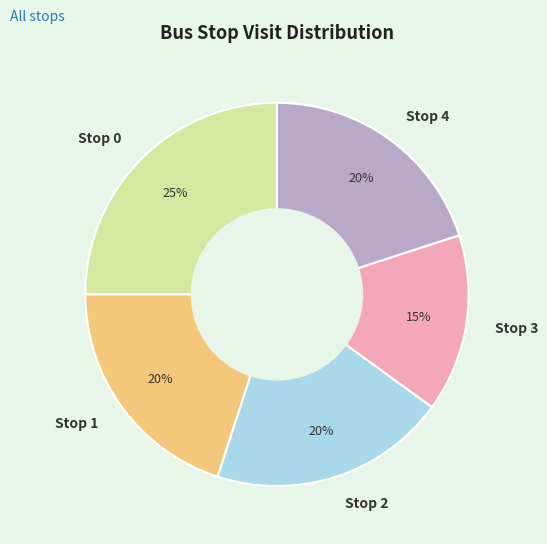

To the nearest percent, what portion does Stop 0 represent?

25%